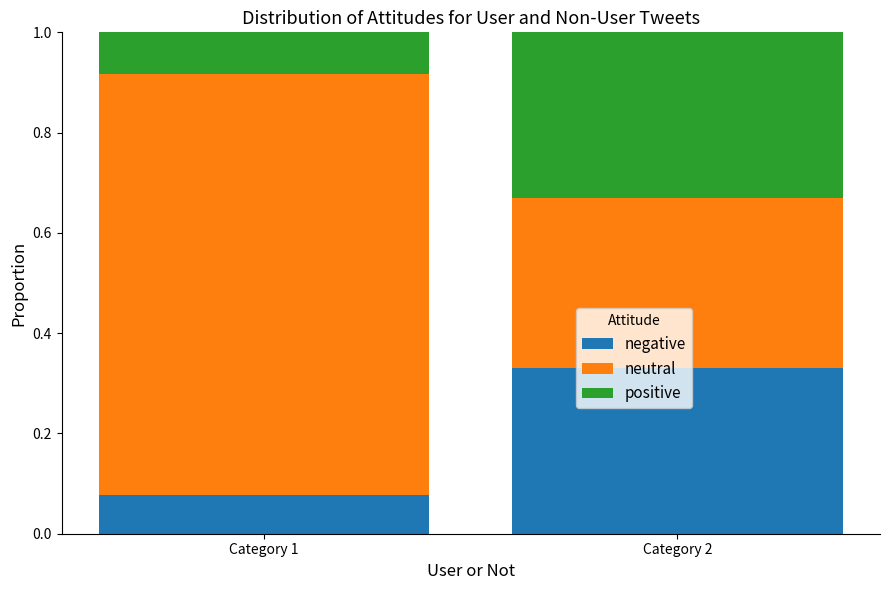

At which label does negative reach its peak?

Category 2